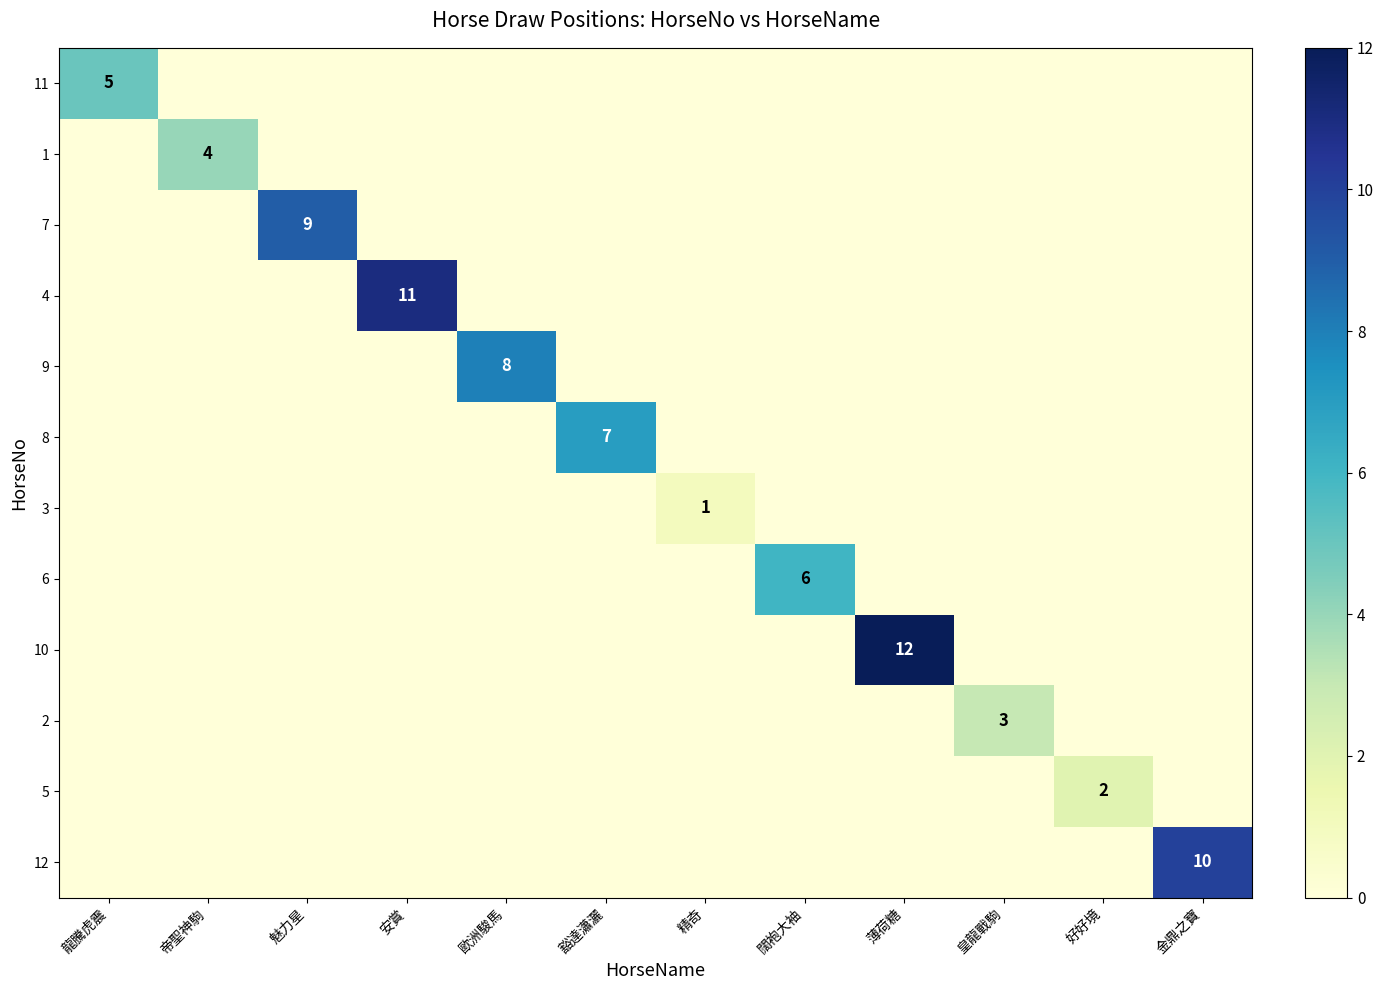

List the series in order of their peak value, lowest first.

3, 5, 2, 1, 11, 6, 8, 9, 7, 12, 4, 10